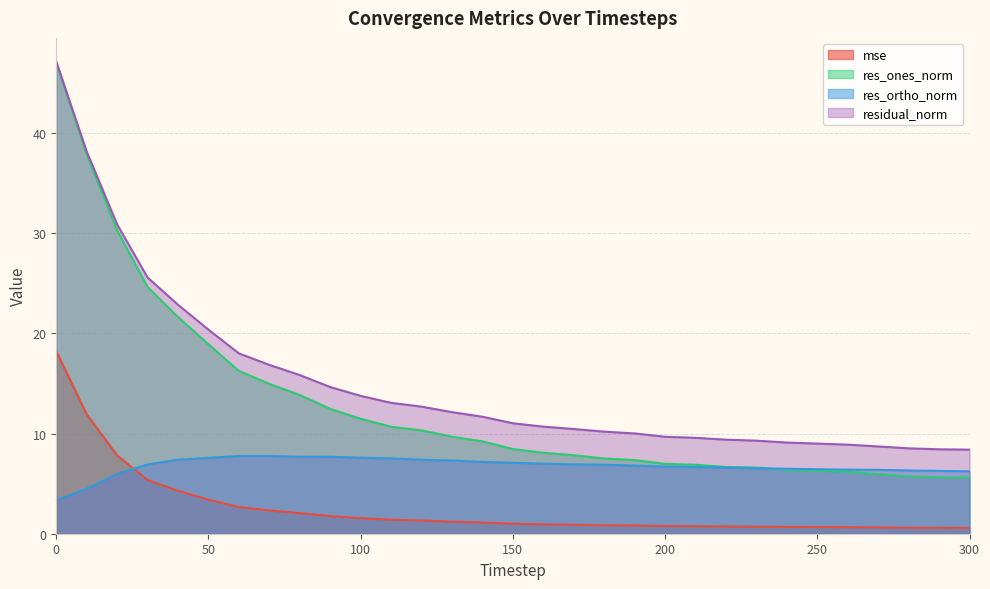

Rank the series at 230 from highest to lowest value.

residual_norm, res_ones_norm, res_ortho_norm, mse